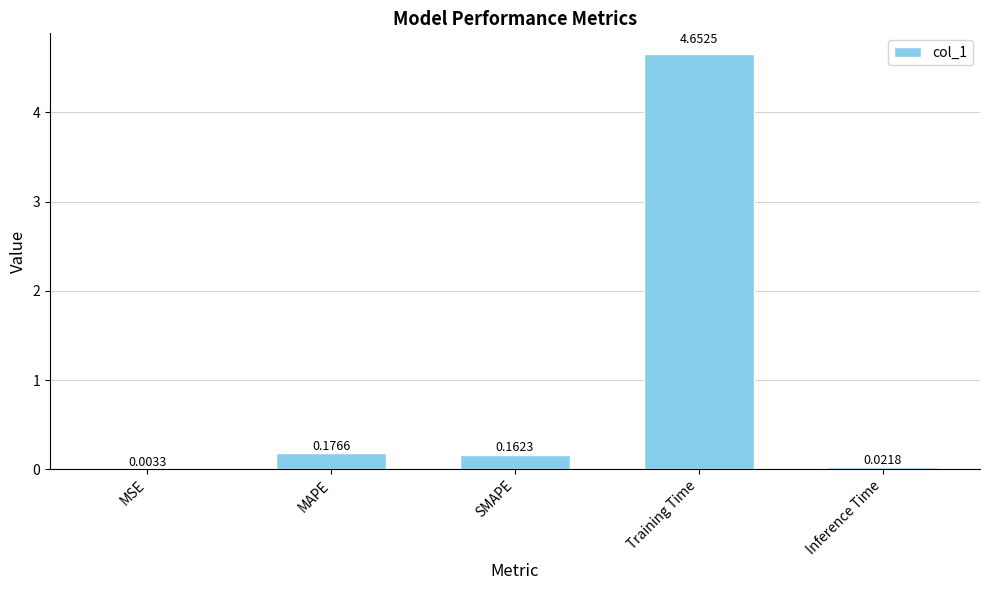

What is the sum of all values?

5.0